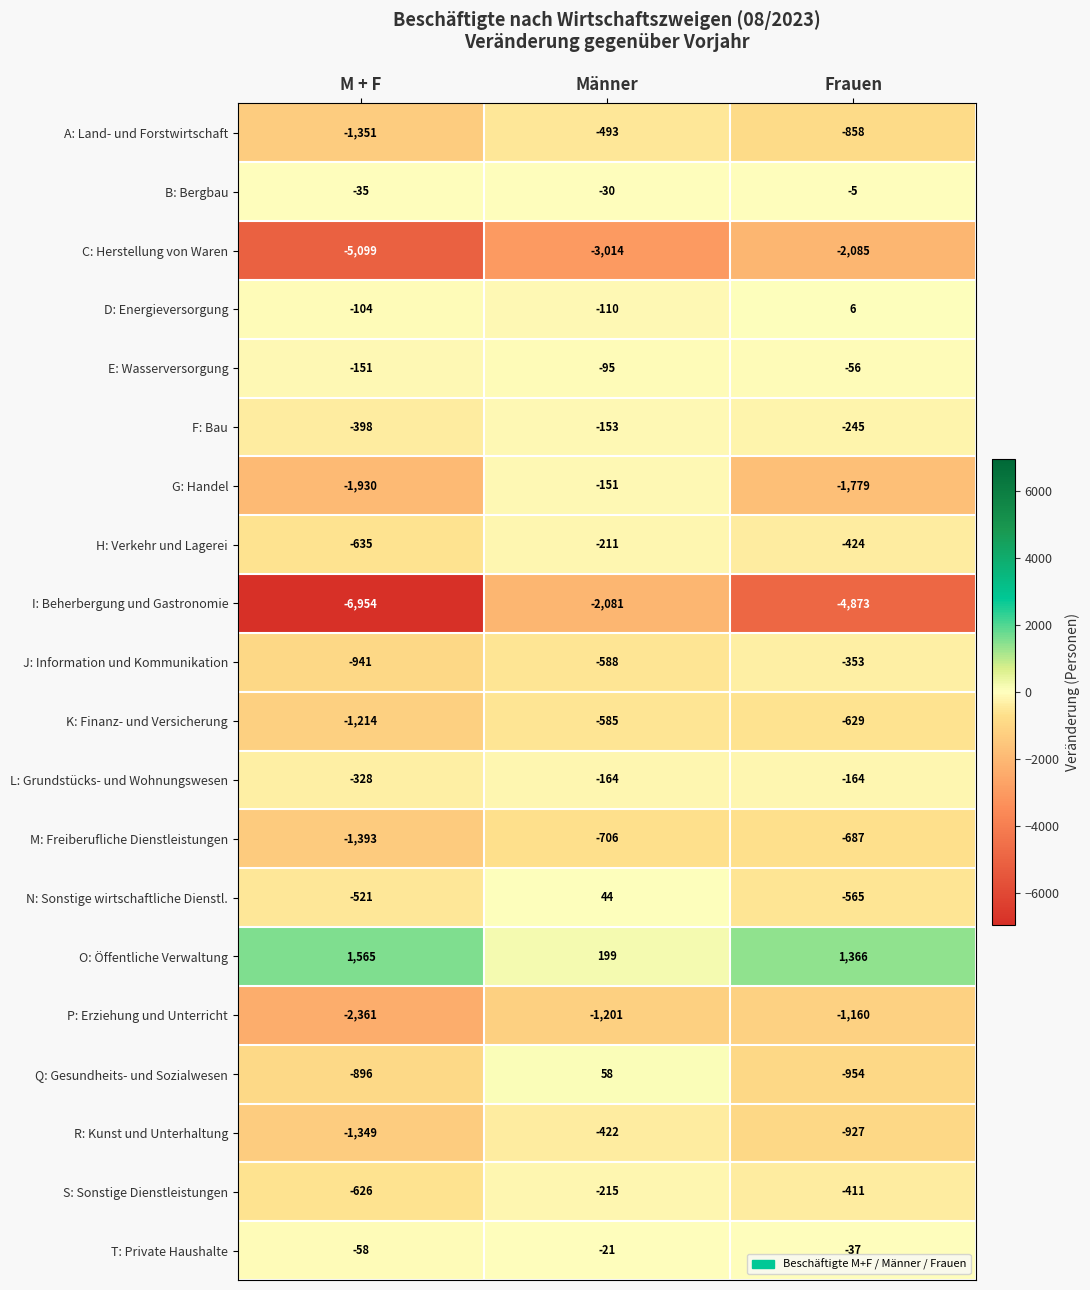

List the series in order of their peak value, highest first.

O: Öffentliche Verwaltung, Q: Gesundheits- und Sozialwesen, N: Sonstige wirtschaftliche Dienstl., D: Energieversorgung, B: Bergbau, T: Private Haushalte, E: Wasserversorgung, G: Handel, F: Bau, L: Grundstücks- und Wohnungswesen, H: Verkehr und Lagerei, S: Sonstige Dienstleistungen, J: Information und Kommunikation, R: Kunst und Unterhaltung, A: Land- und Forstwirtschaft, K: Finanz- und Versicherung, M: Freiberufliche Dienstleistungen, P: Erziehung und Unterricht, I: Beherbergung und Gastronomie, C: Herstellung von Waren